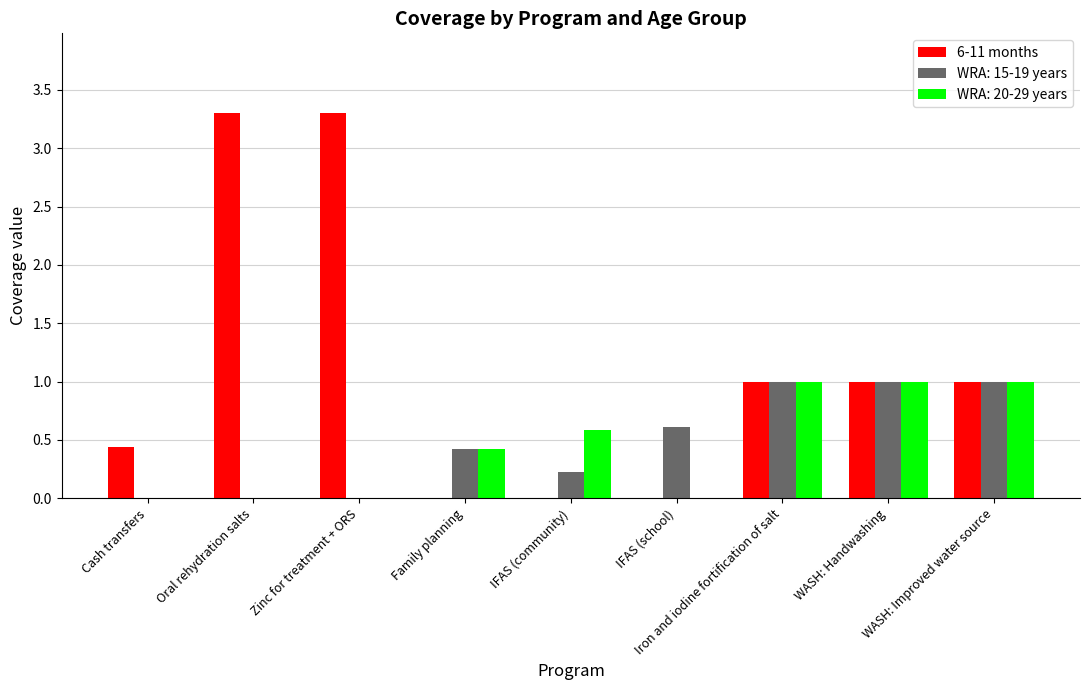

Count the number of categories in the chart.

9